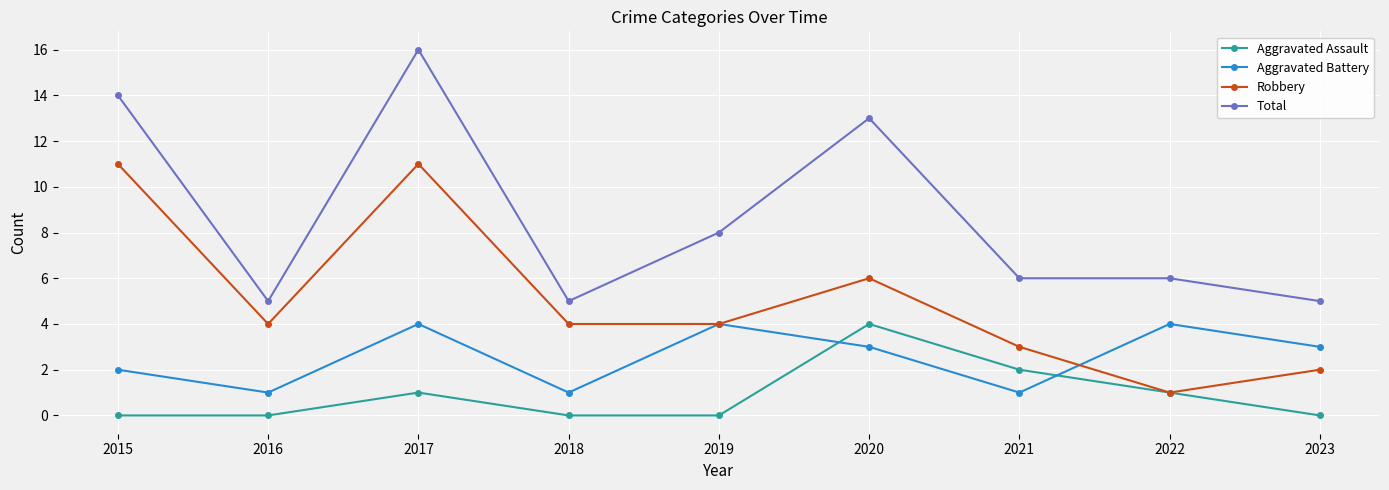

What is the maximum value for Robbery?

11